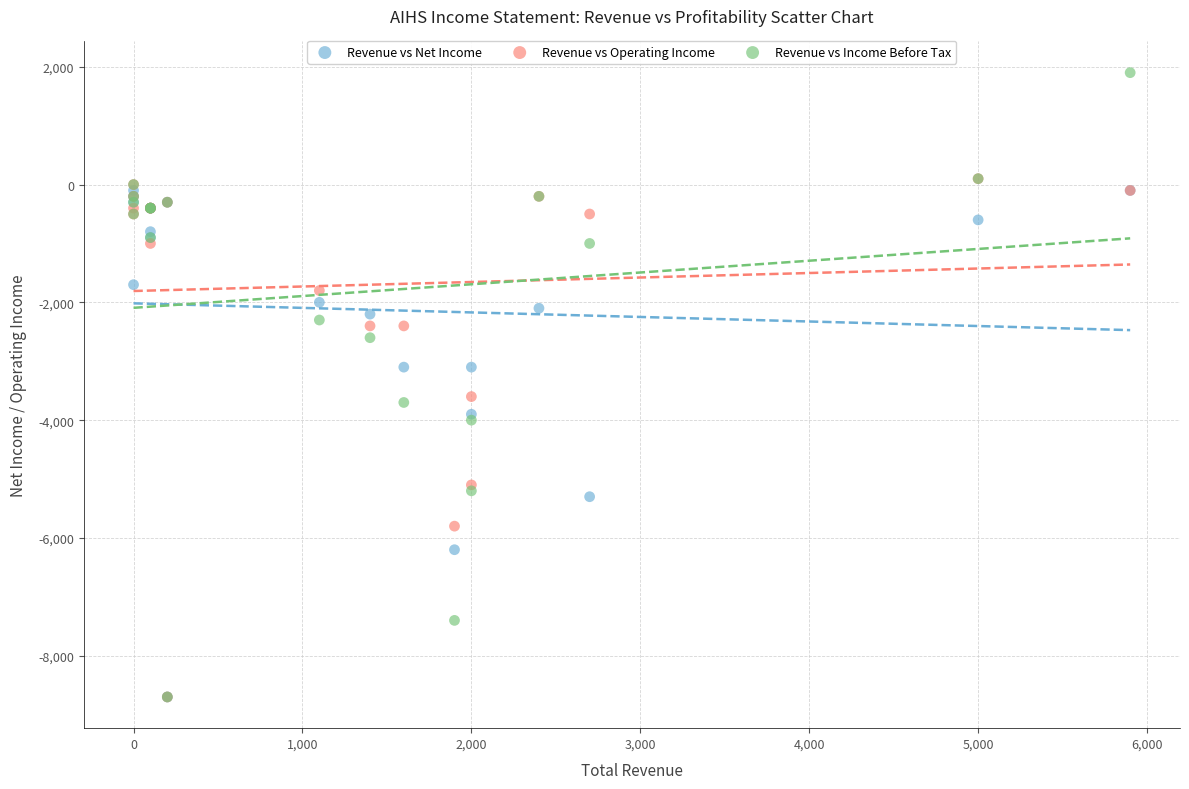

Which series has the largest Y range (max minus min)?

Revenue vs Income Before Tax